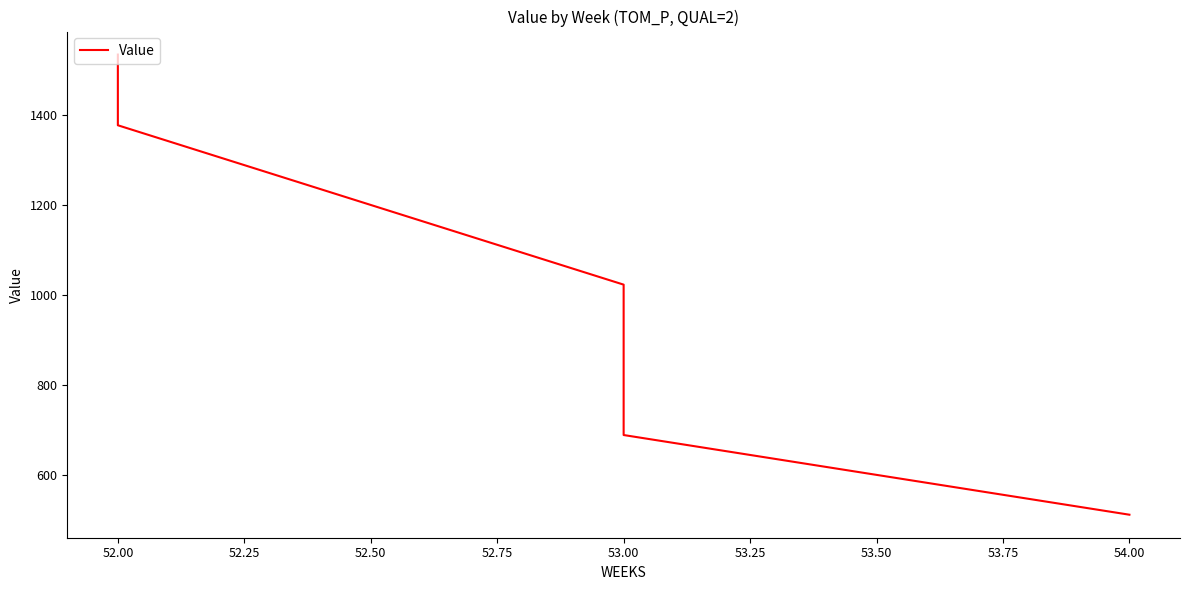

How many data points does each series have?

5